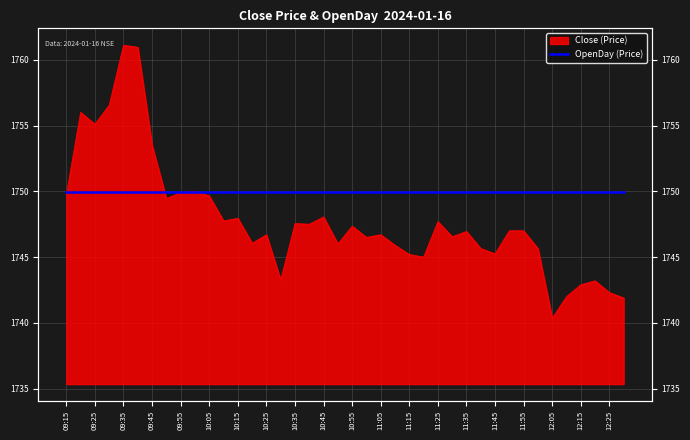

List the labels in order of value, smallest first.

12:05, 12:30, 12:10, 12:25, 12:15, 12:20, 10:30, 11:20, 11:15, 11:45, 11:40, 12:00, 11:10, 10:50, 10:20, 11:00, 11:30, 10:25, 11:05, 11:35, 11:50, 11:55, 10:55, 10:40, 10:35, 11:25, 10:10, 10:15, 10:45, 09:50, 10:05, 09:15, 09:55, 10:00, 09:45, 09:25, 09:20, 09:30, 09:40, 09:35